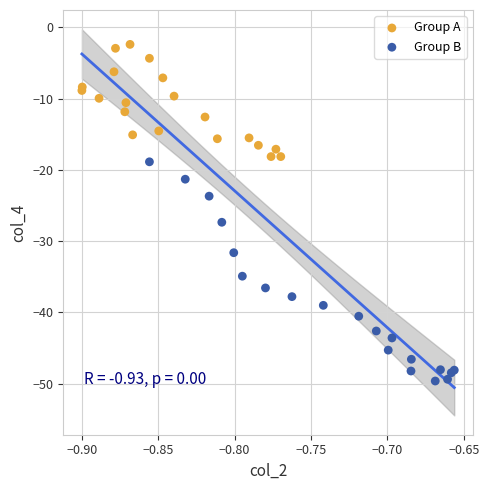

Which series has the widest spread of Y values?

Group B